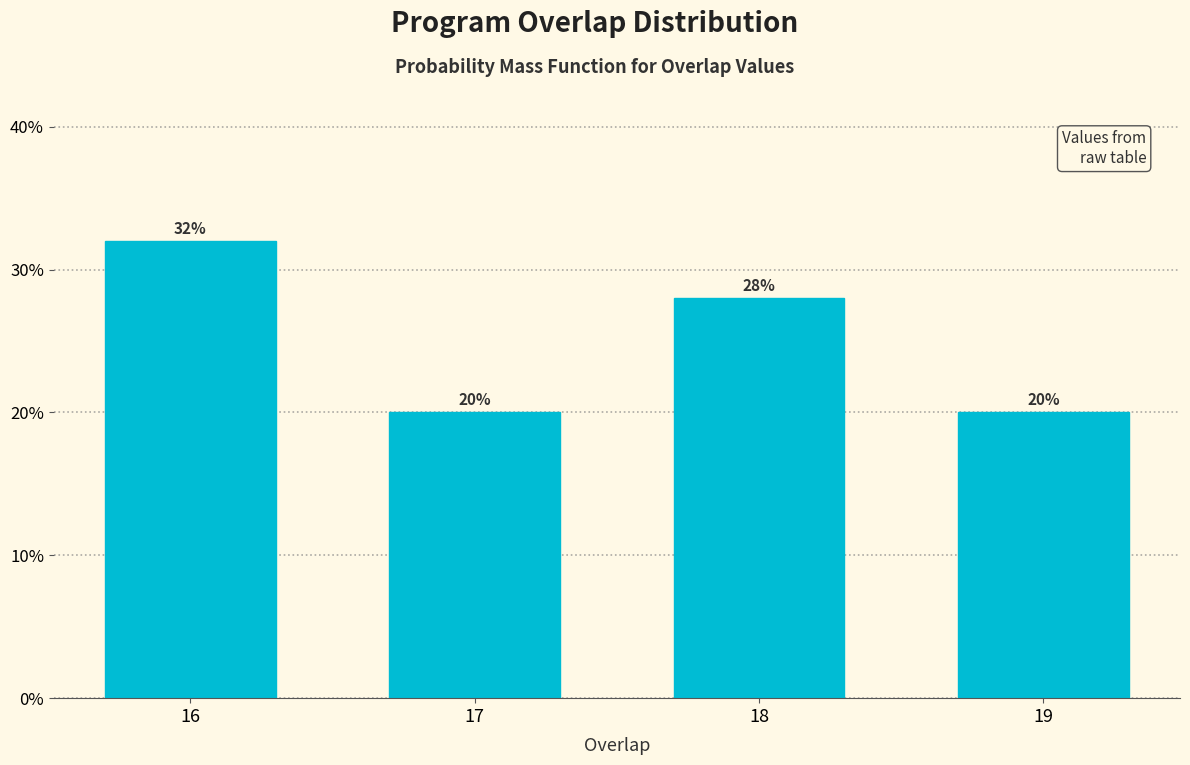

Reading left to right, extract all data points from this chart.

16=32.0	17=20.0	18=28.0	19=20.0